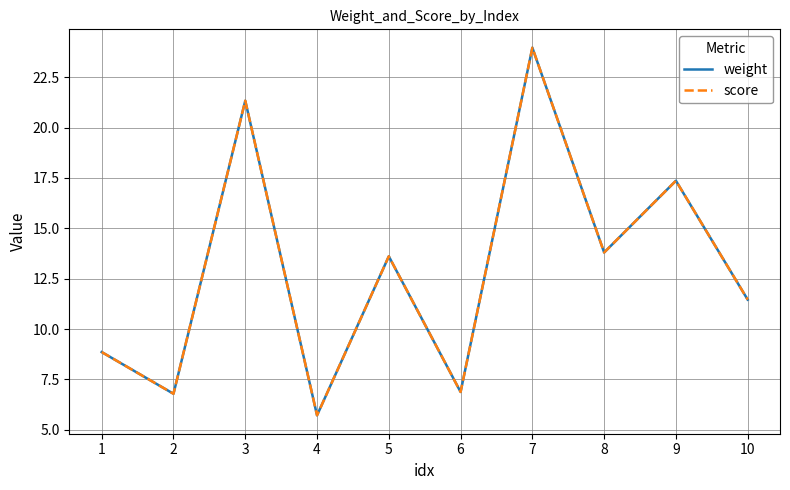

What value does the score series have at 9?

17.4